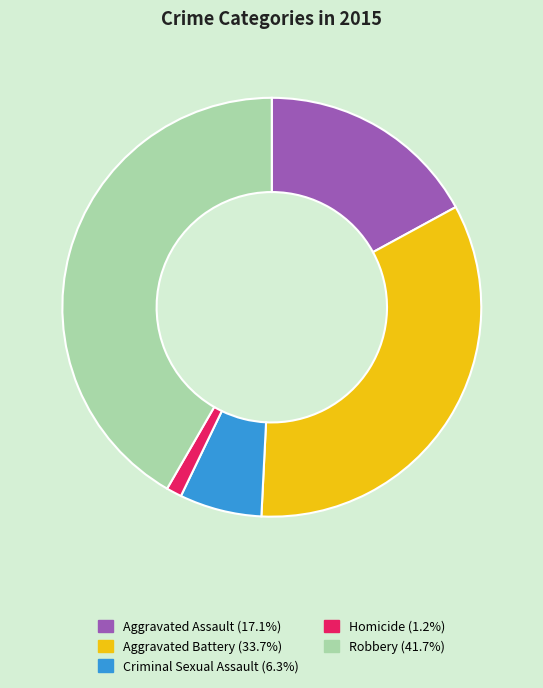

Which has a higher value, Aggravated Assault or Criminal Sexual Assault?

Aggravated Assault